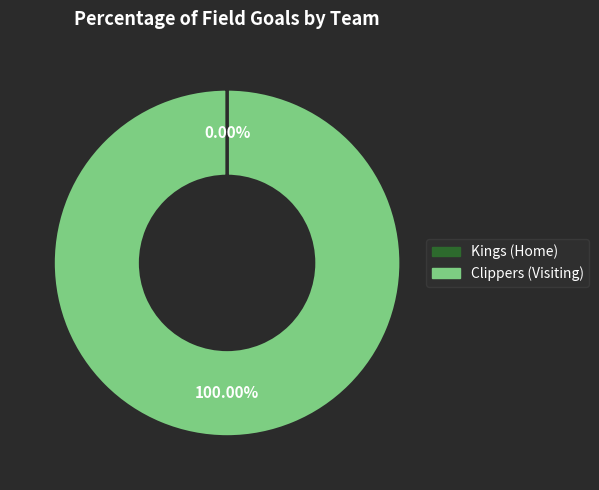

Is there any slice that represents more than half of the pie?

Yes